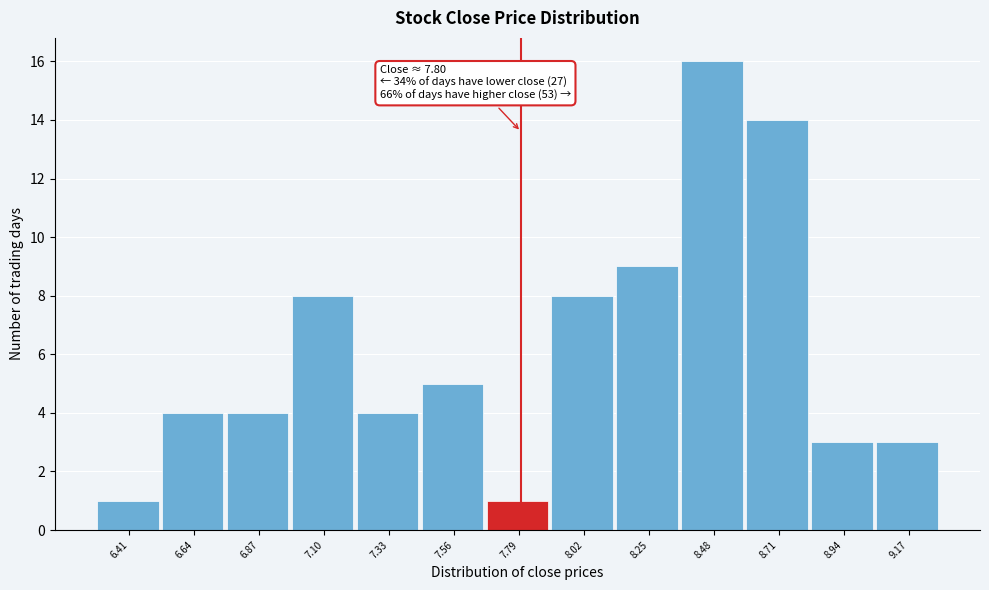

Over which range of the x-axis is the bar tallest?

8.35 to 8.60